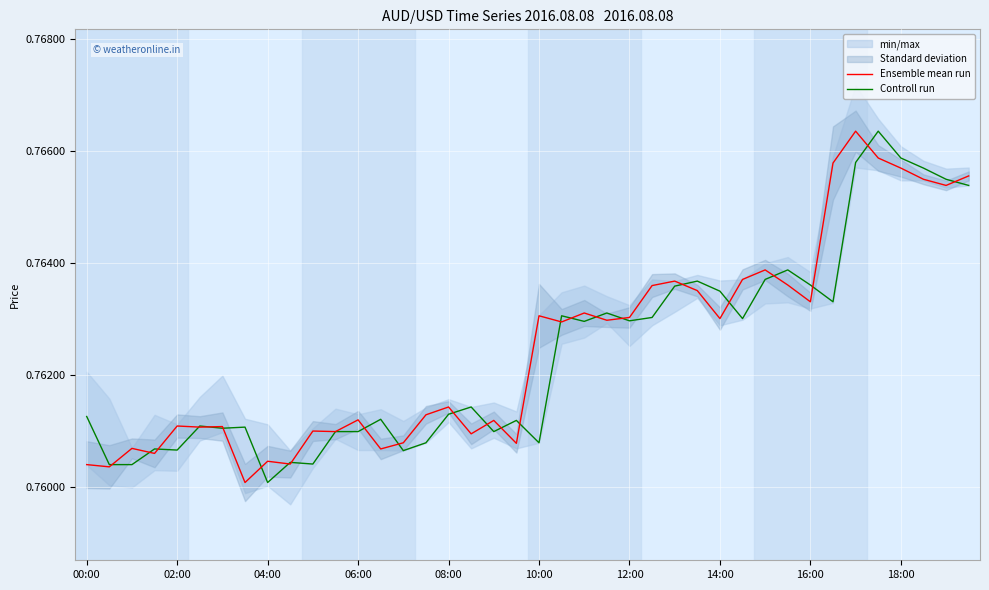

What is the lowest value of the Controll run series?

0.8